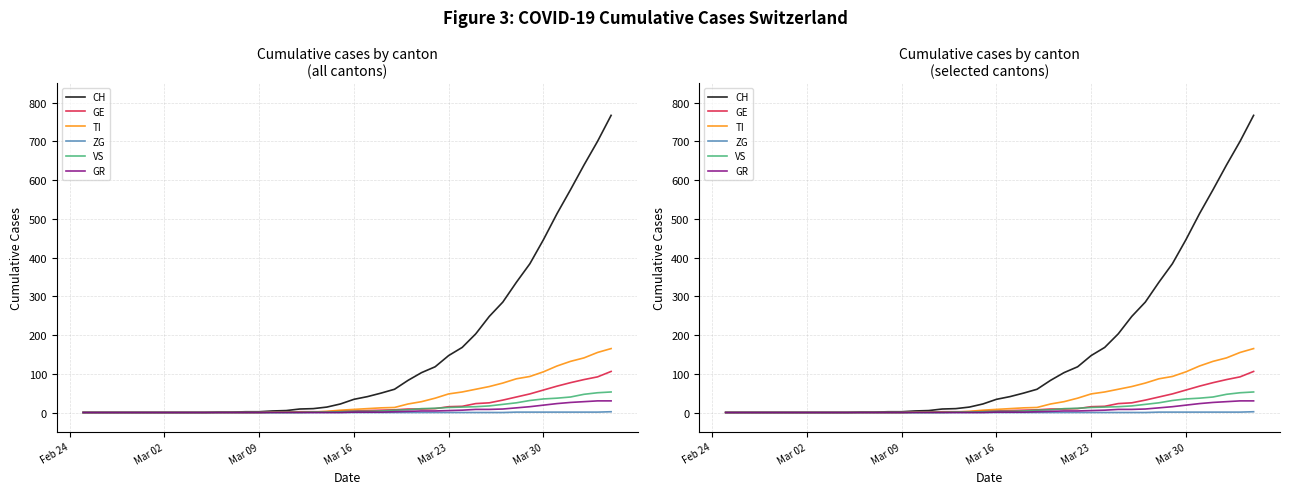

True or false: TI has more than 0 interior local peaks.

False